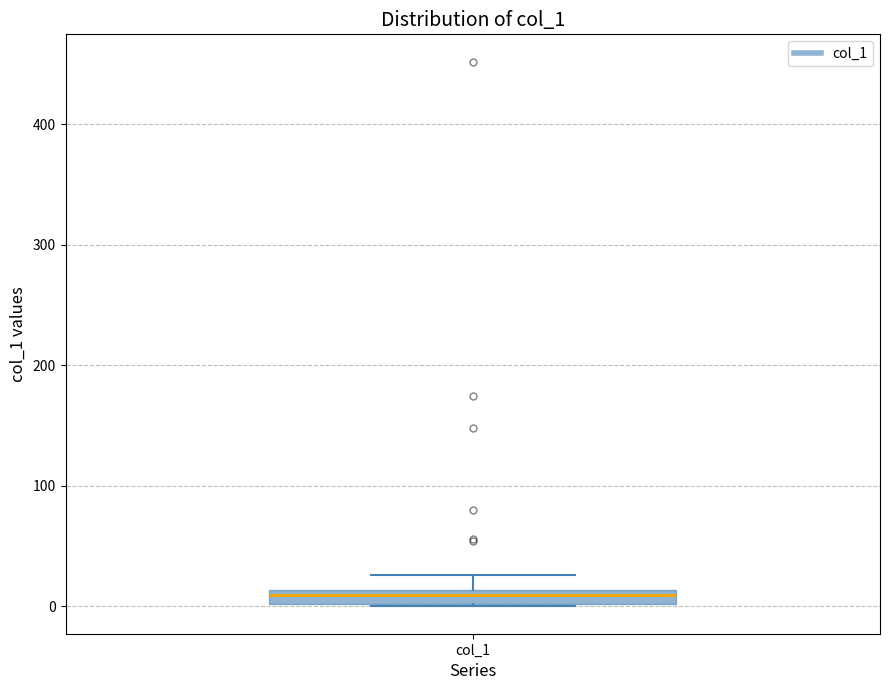

Where is the upper edge of the box for col_1 on the y-axis? The values are not printed on the chart, so give them approximately, as read against the axis.

10